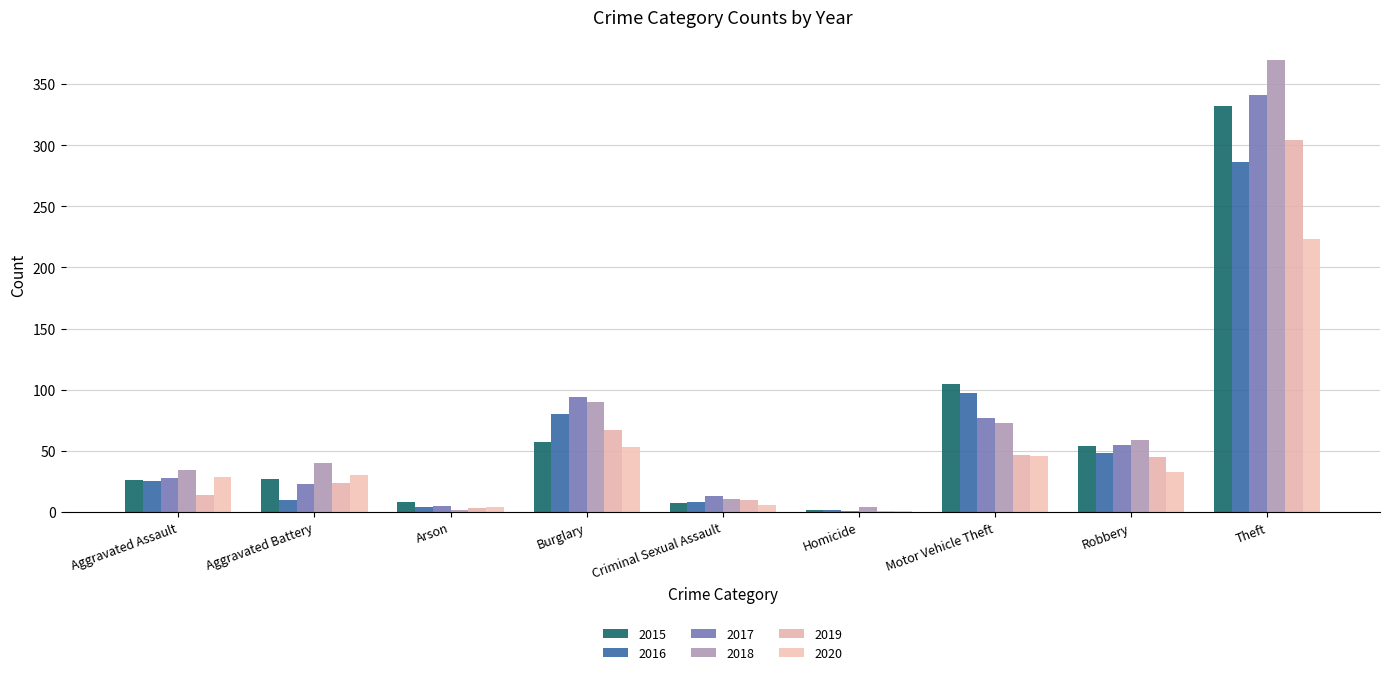

What is the minimum value for 2016?

2